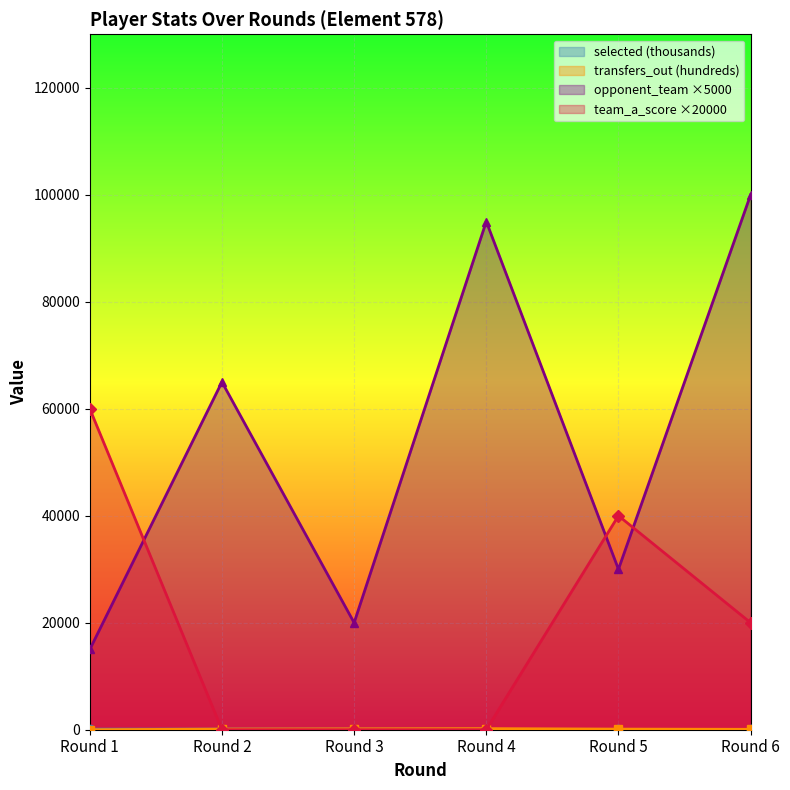

What is the difference between the selected values at Round 4 and Round 6?

18.8